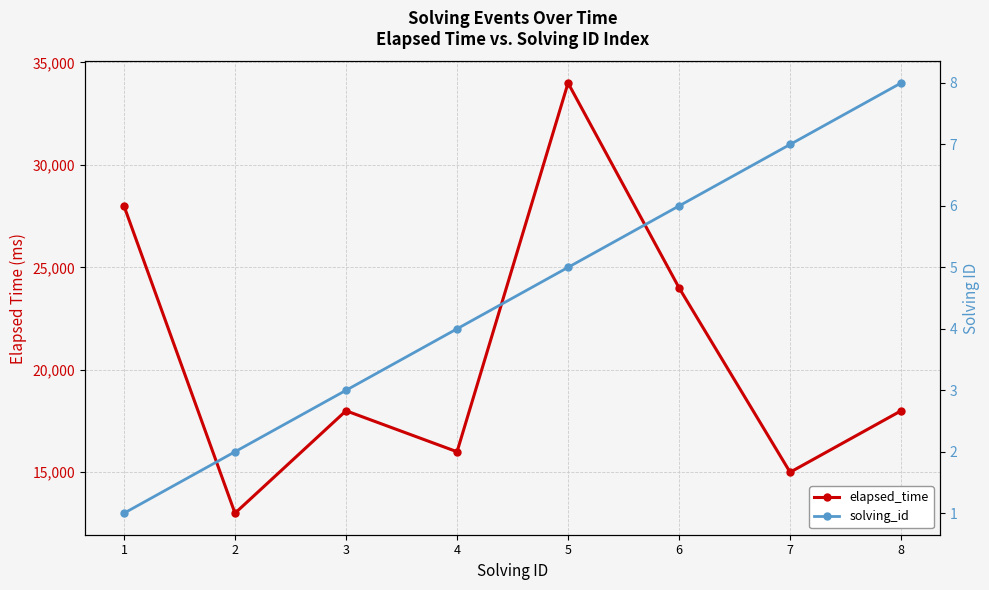

How many data points in solving_id are less than 5?

4